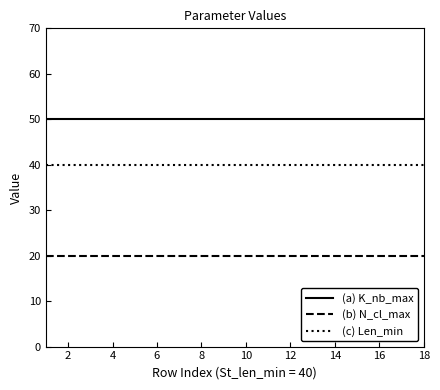

List the series in order of their peak value, lowest first.

(b) N_cl_max, (c) Len_min, (a) K_nb_max